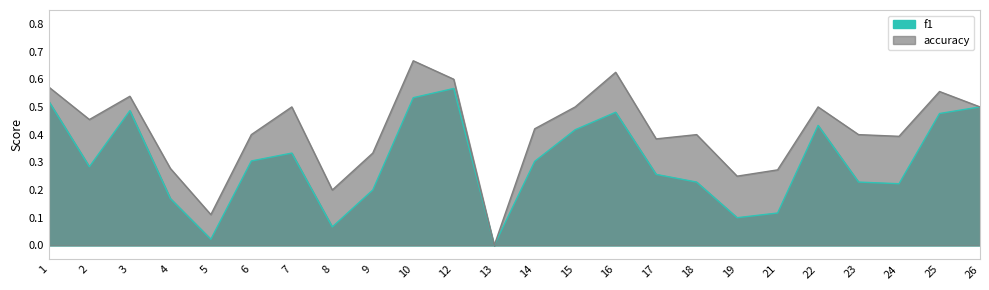

Which series has the largest range (max minus min)?

accuracy